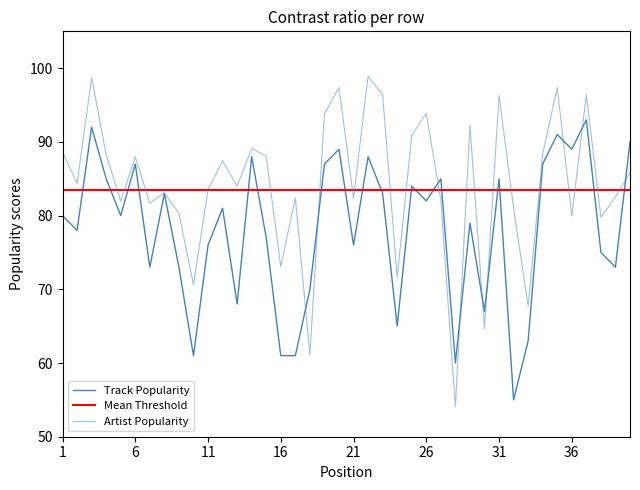

Is this an area chart (filled region under the line)?

No